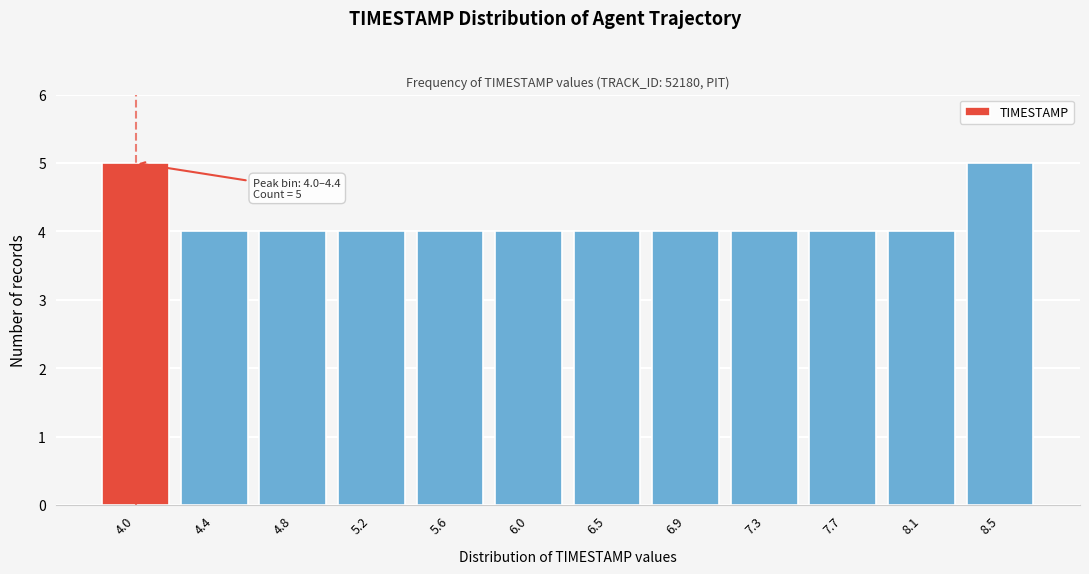

Reading left to right, what are all the values shown in this chart?

5	4	4	4	4	4	4	4	4	4	4	5